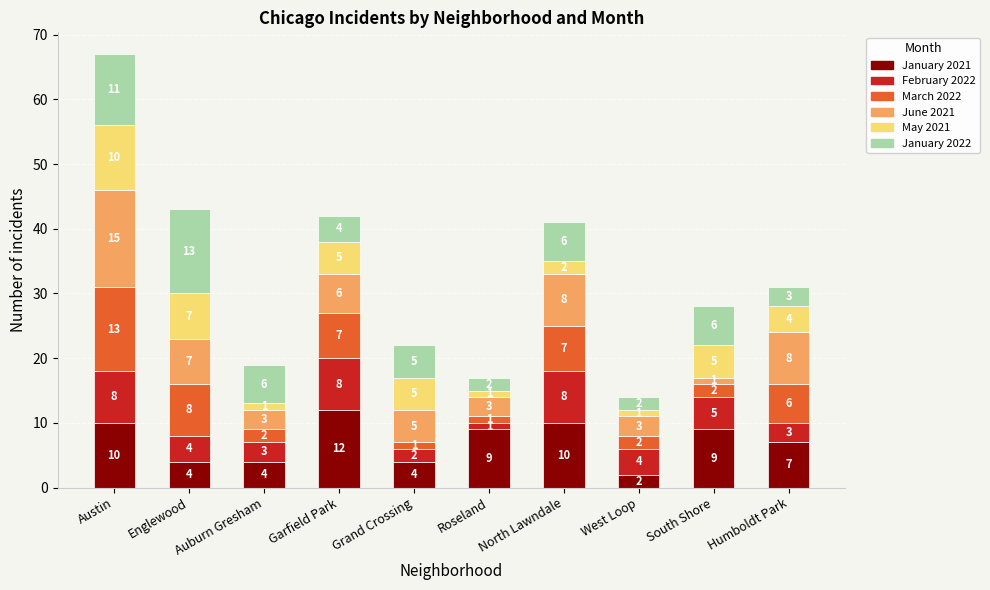

What is the sum of all January 2021 values?

71